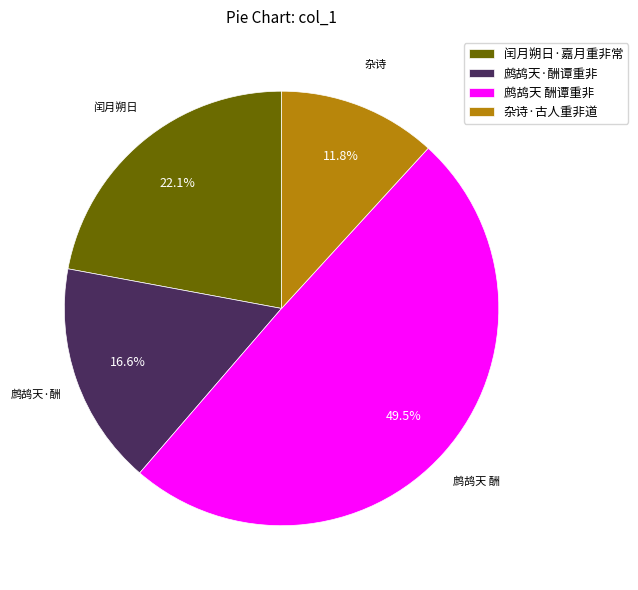

Which has a higher value, 闰月朔日·嘉月重非常 or 鹧鸪天·酬谭重非?

闰月朔日·嘉月重非常